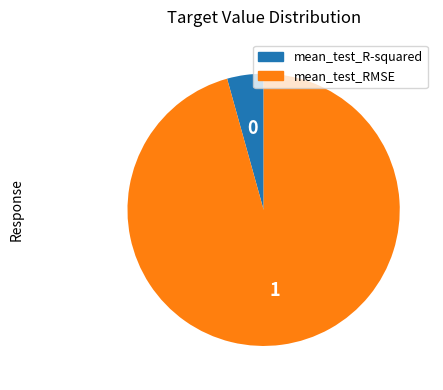

Which slice is the smallest?

mean_test_R-squared